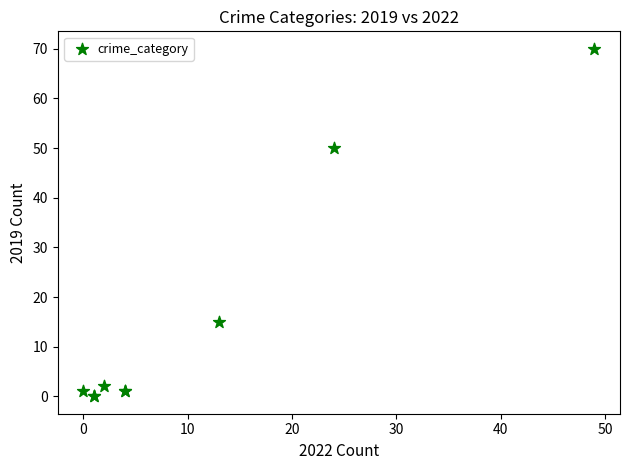

What Y value in the scatter plot is closest to 35?

50